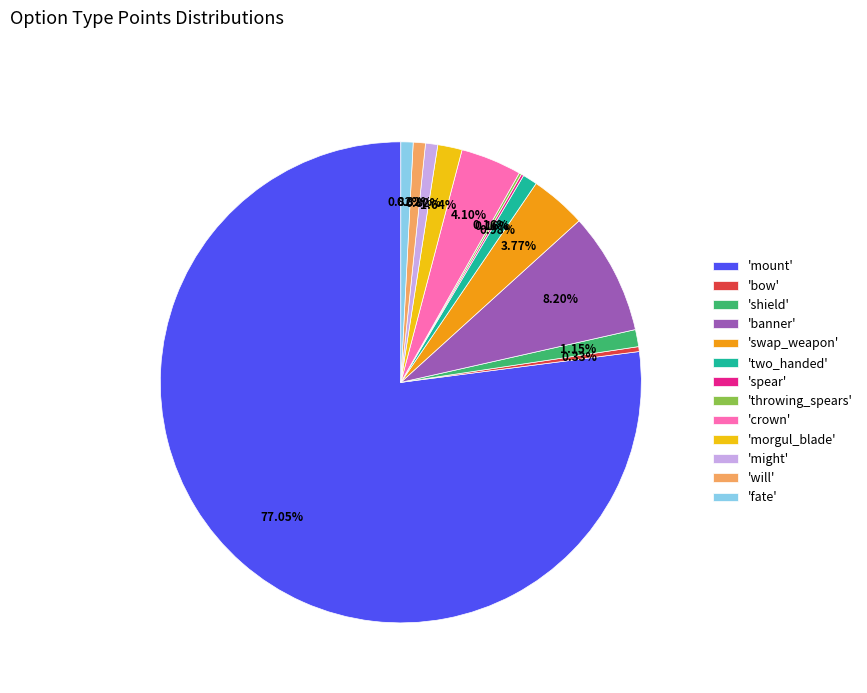

To the nearest percent, what is the difference between the largest and smallest slice percentages?

77%